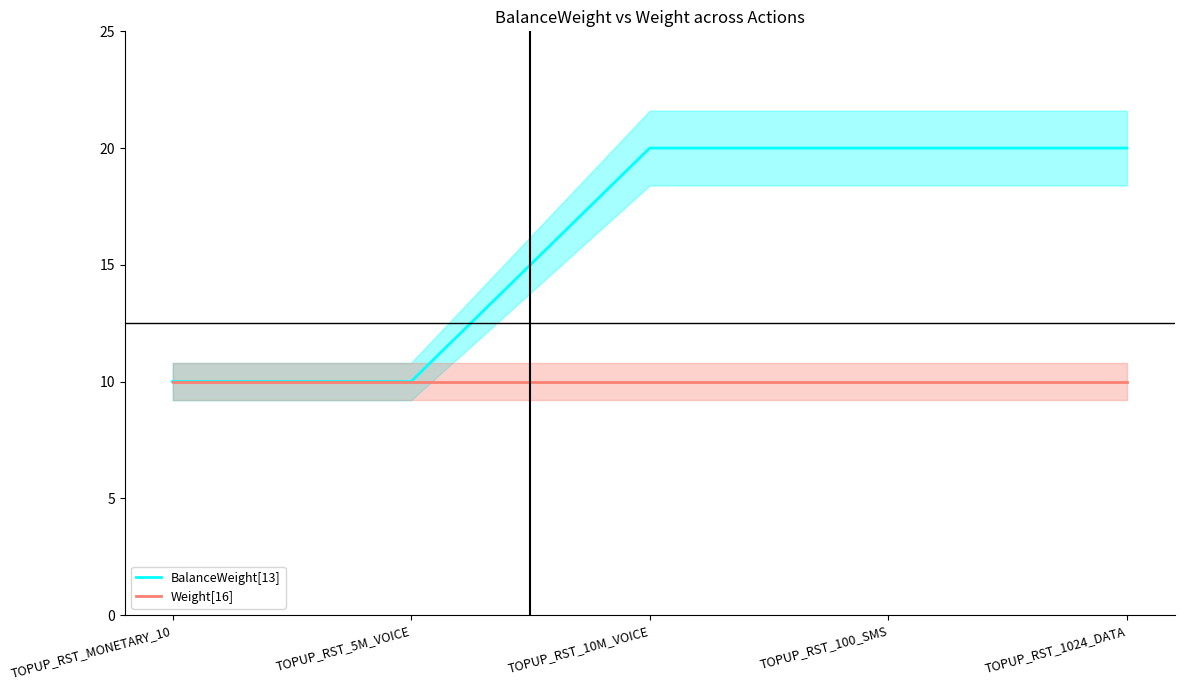

True or false: Weight[16] has a value of 17 at TOPUP_RST_MONETARY_10.

False